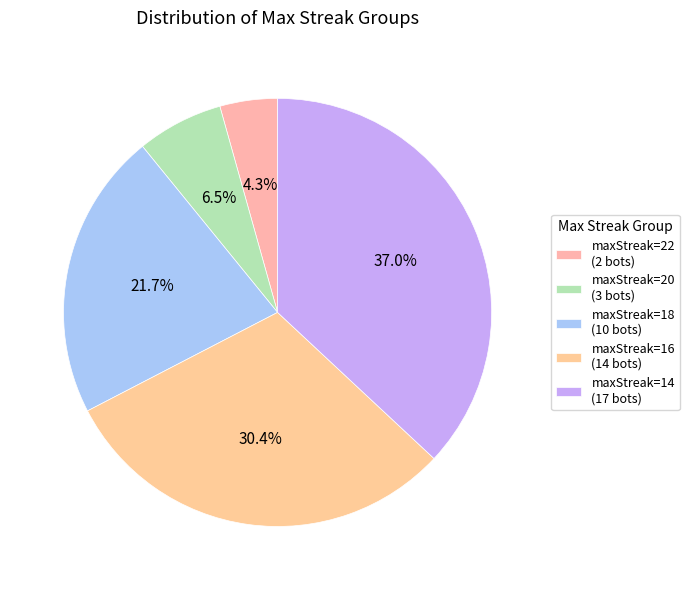

How many segments does this pie chart have?

5